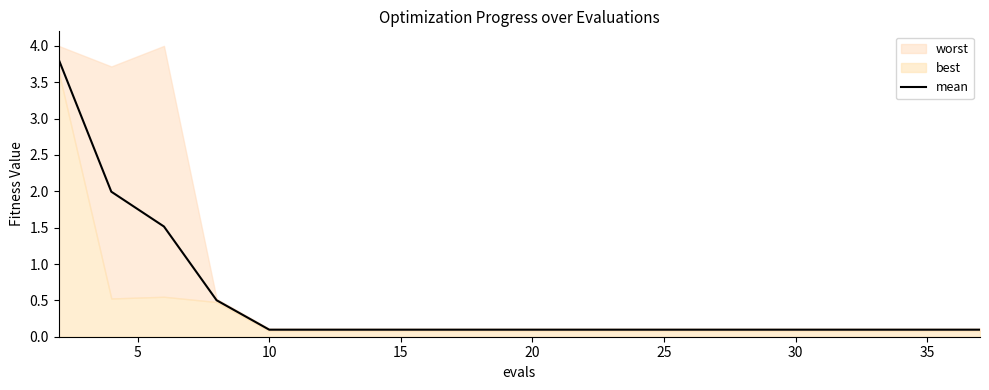

What is the maximum value for mean?

3.8